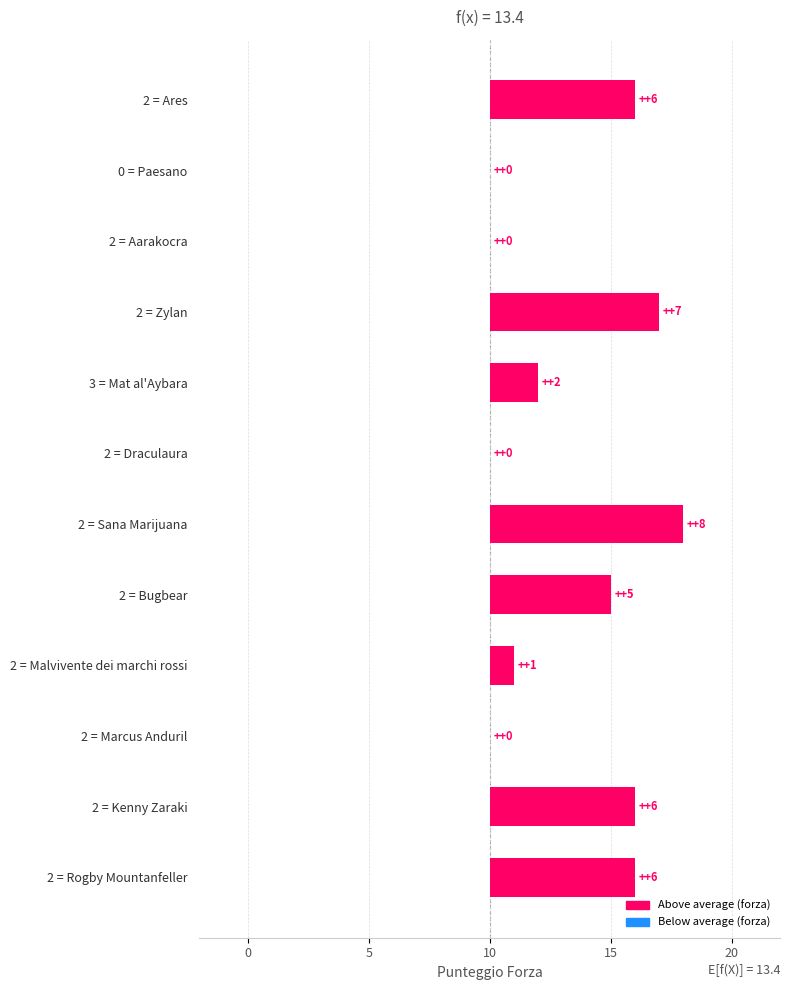

Is it true that the value at 2 = Zylan is 7?

True